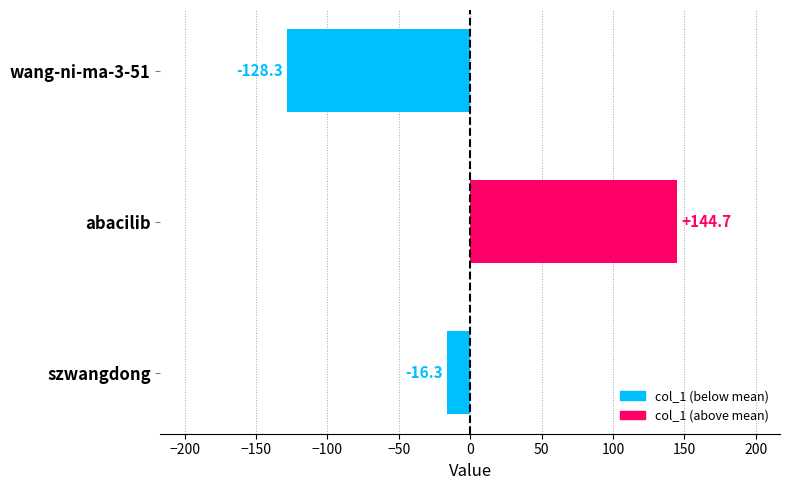

The value at wang-ni-ma-3-51 is -128.3. True or false?

True